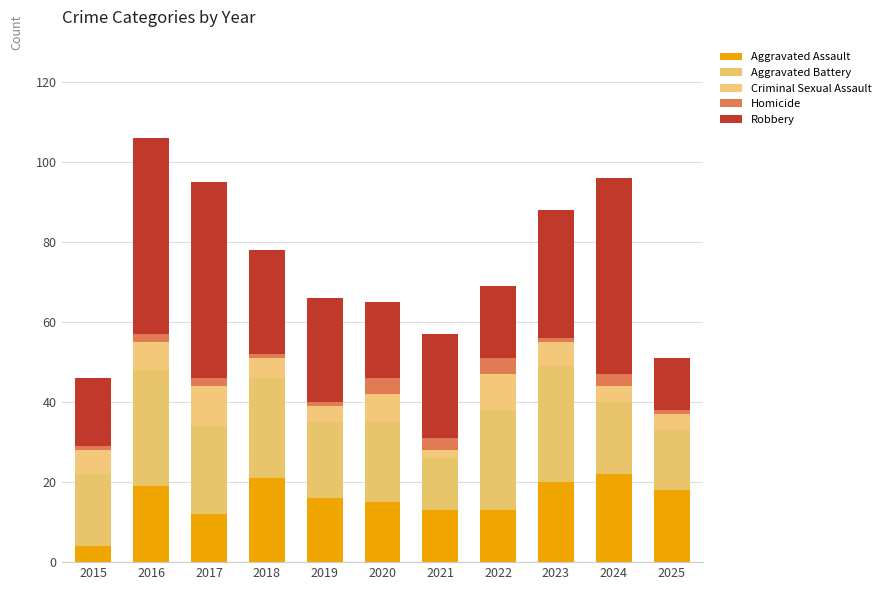

Which series has the largest total across all categories?

Robbery